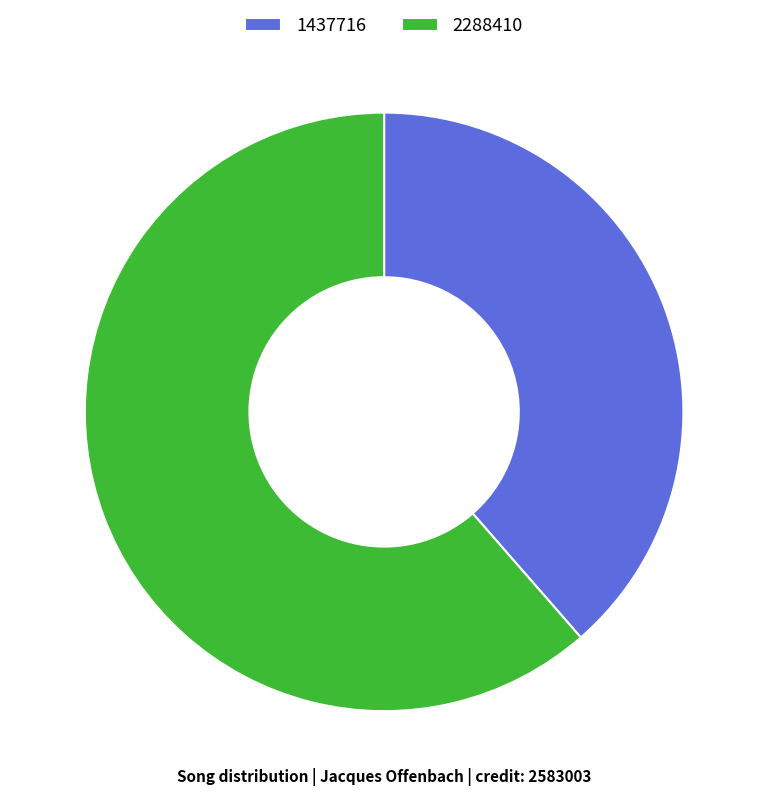

Does 2288410 represent more than half of the total?

Yes